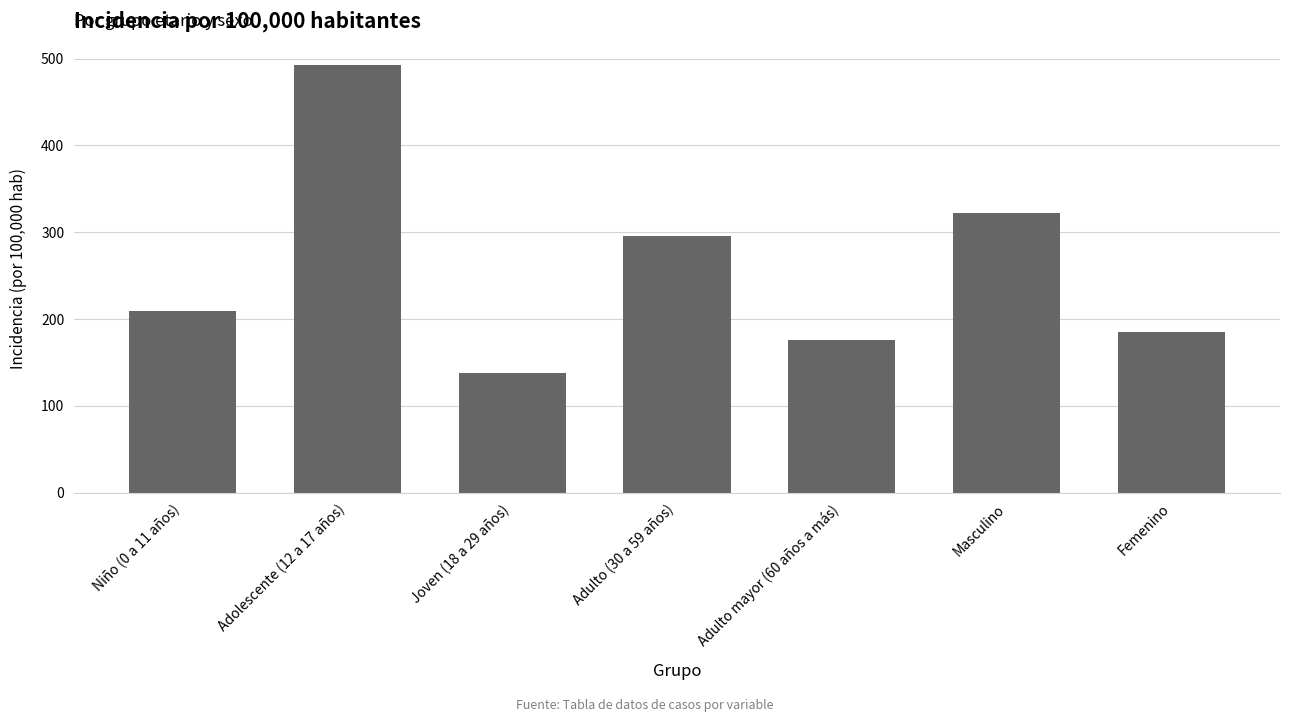

The chart shows a value of 199.5 at Joven (18 a 29 años). True or false?

False